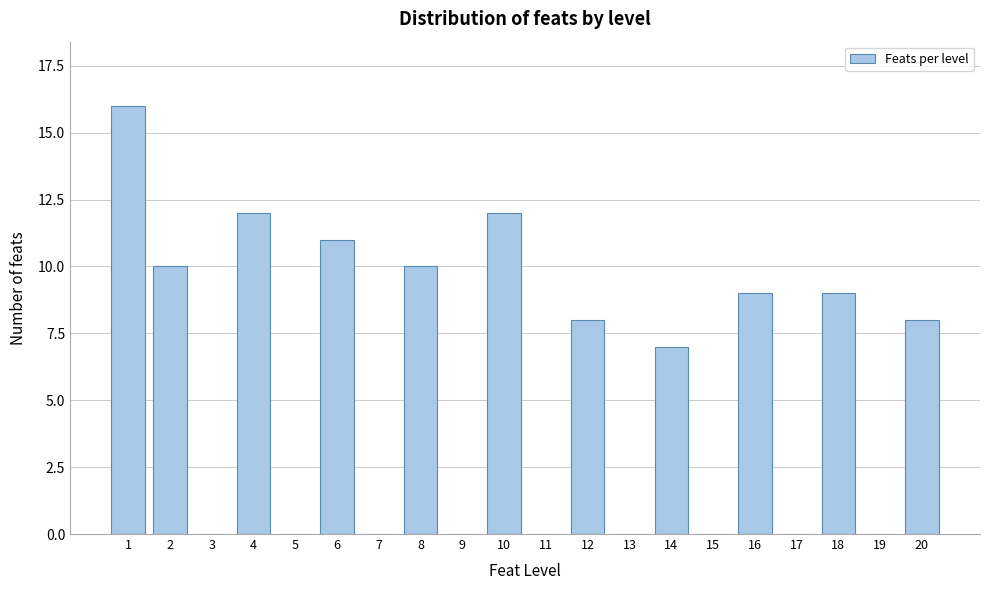

Reading left to right, extract all data points from this chart.

1=16	2=10	3=0	4=12	5=0	6=11	7=0	8=10	9=0	10=12	11=0	12=8	13=0	14=7	15=0	16=9	17=0	18=9	19=0	20=8